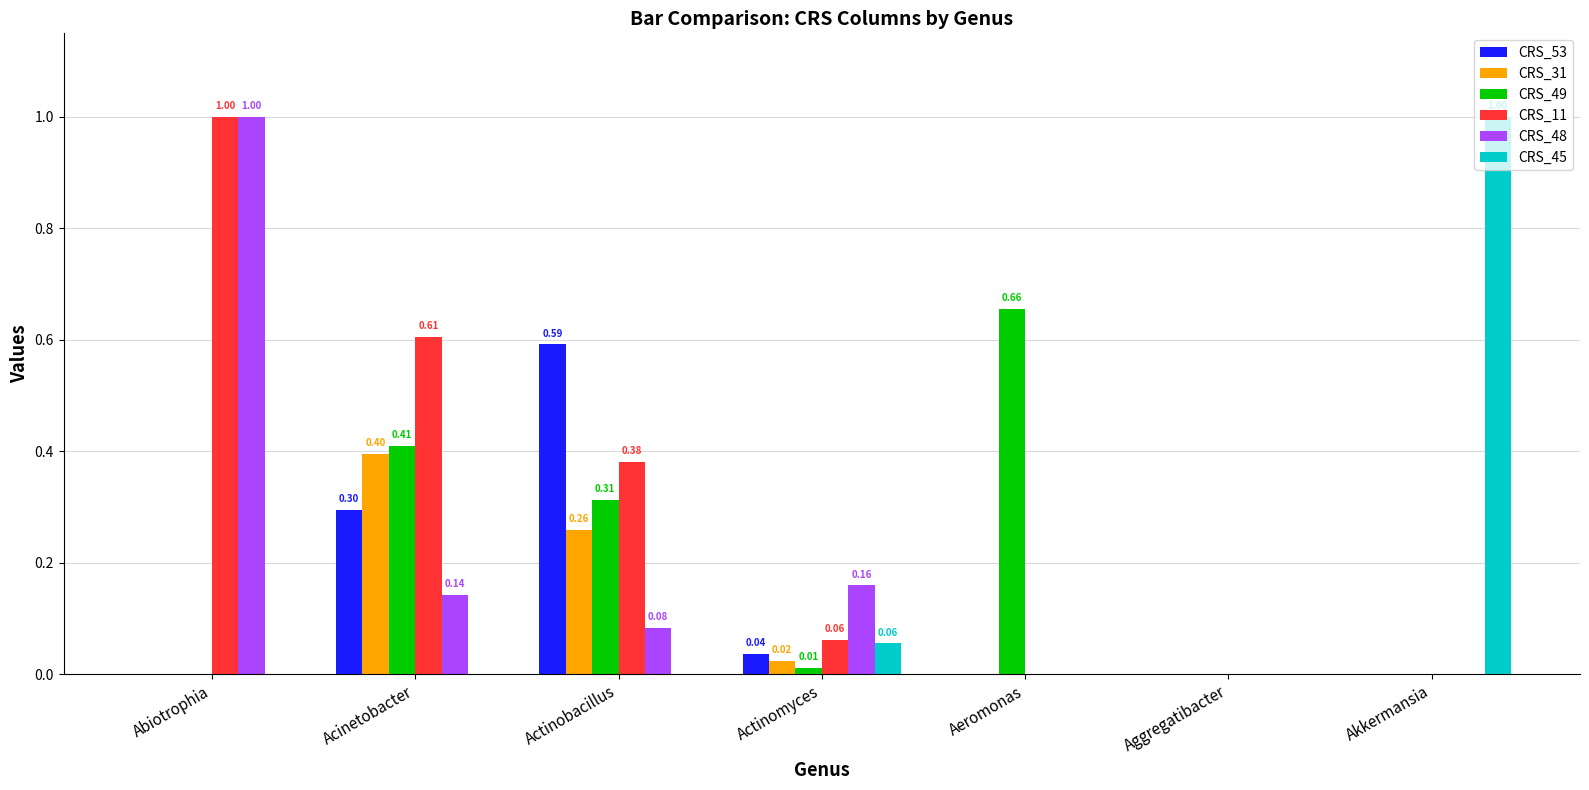

Between Acinetobacter and Aeromonas, which series saw the biggest shift?

CRS_11